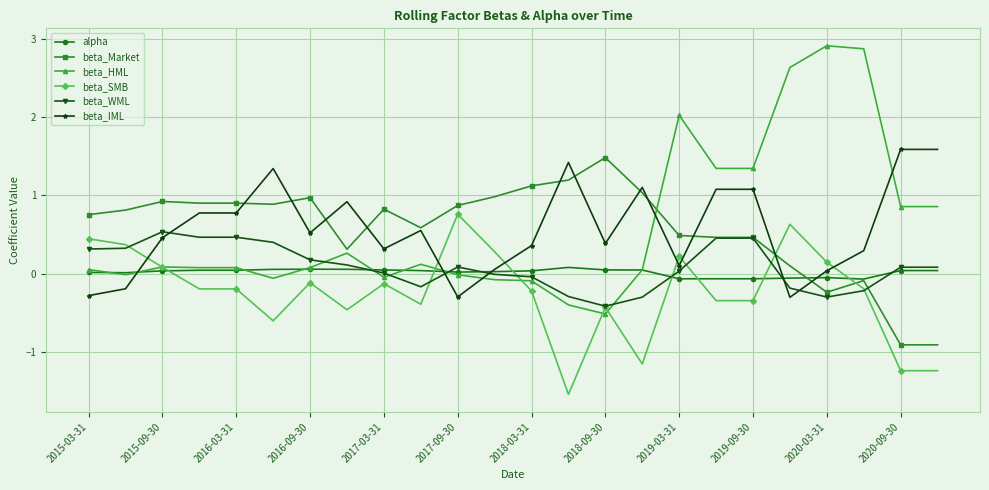

After their last crossing, which series has the higher values: beta_SMB or beta_IML?

beta_IML